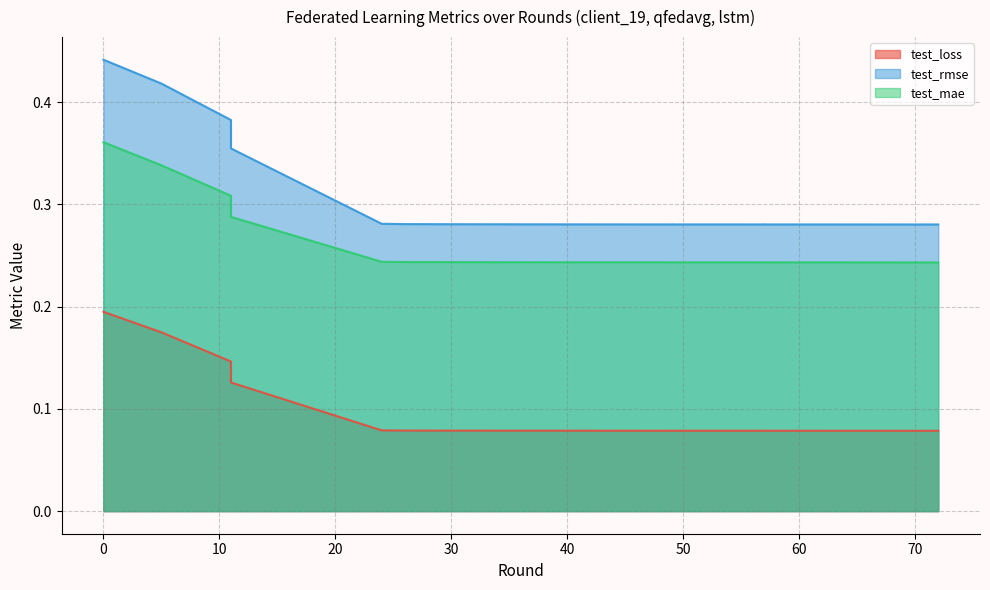

Rank the series by their average value, from lowest to highest.

test_loss, test_mae, test_rmse